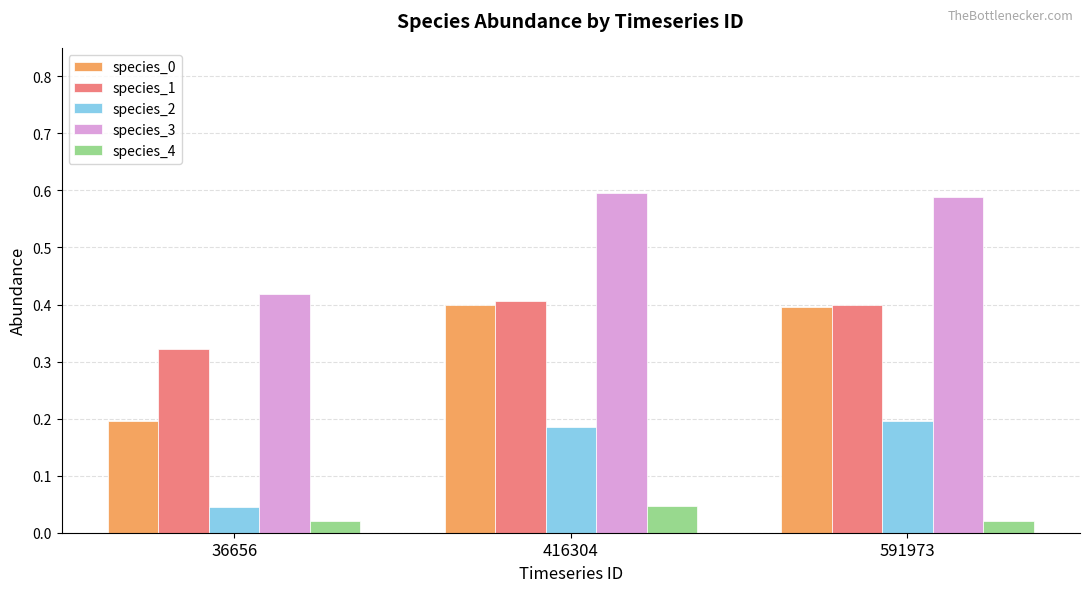

Is it true that species_1 equals 0.7 at 416304?

False